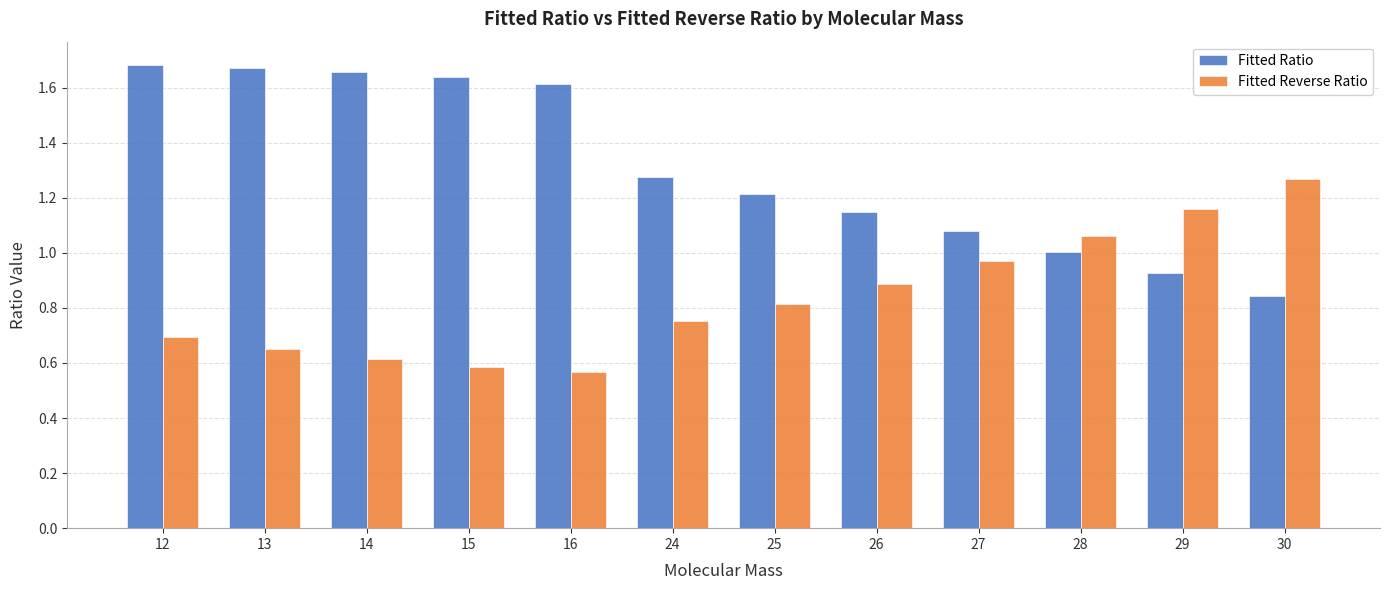

Which series has the largest total across all categories?

Fitted Ratio